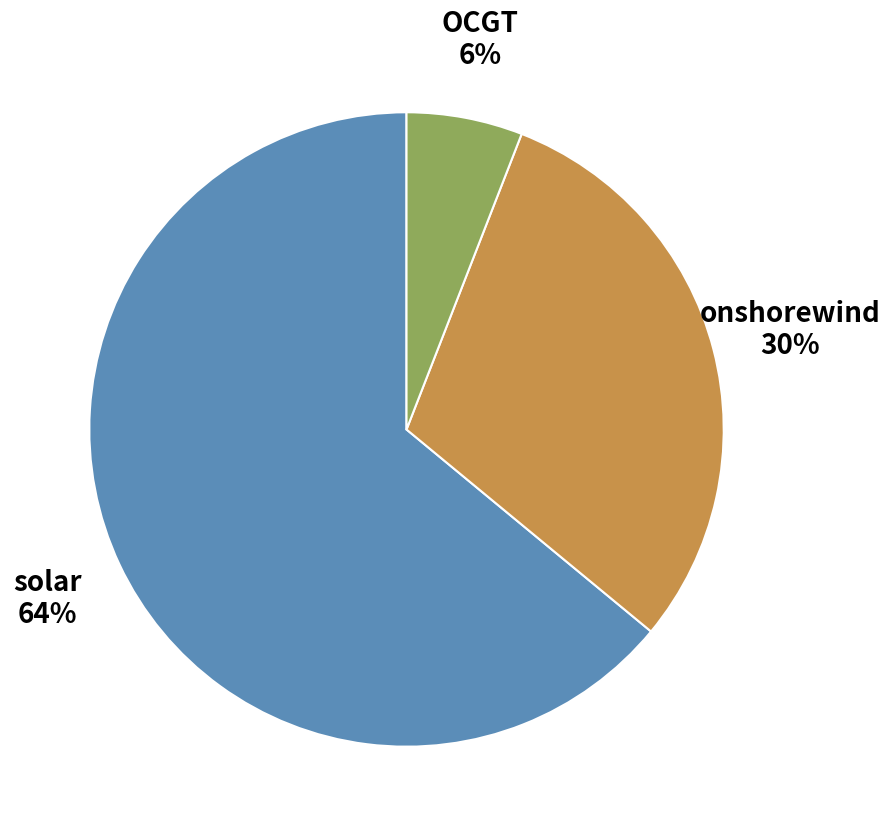

To the nearest percent, what is the difference between the onshorewind and solar slice percentages?

34%